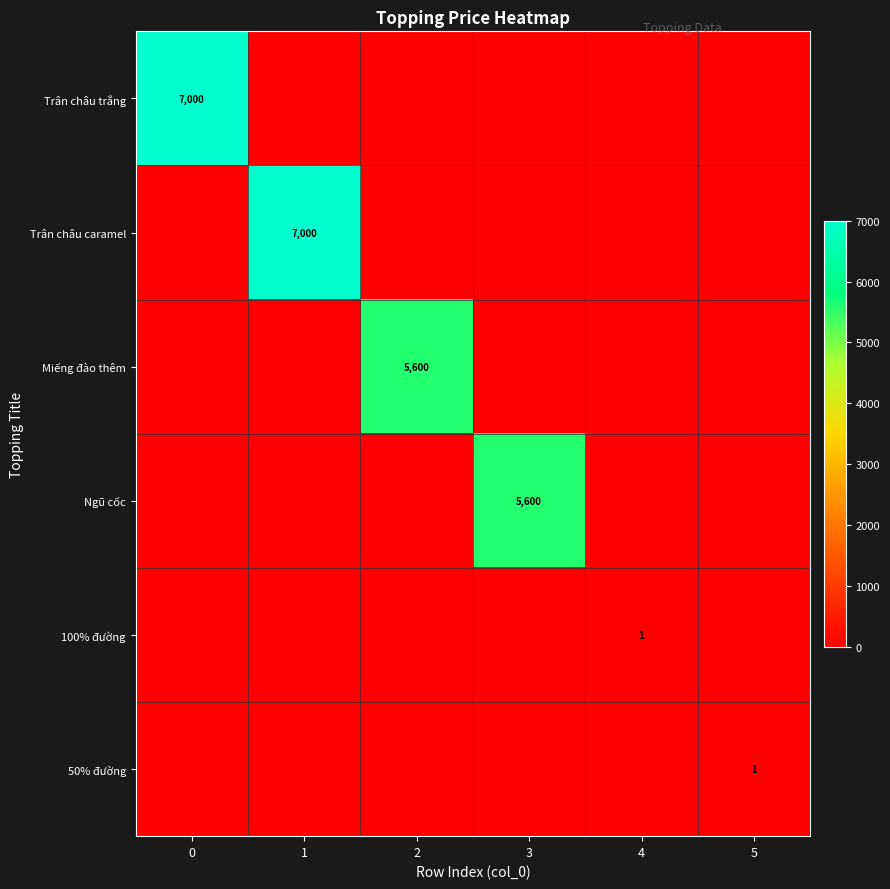

How many values in the row_1 series exceed 0?

1